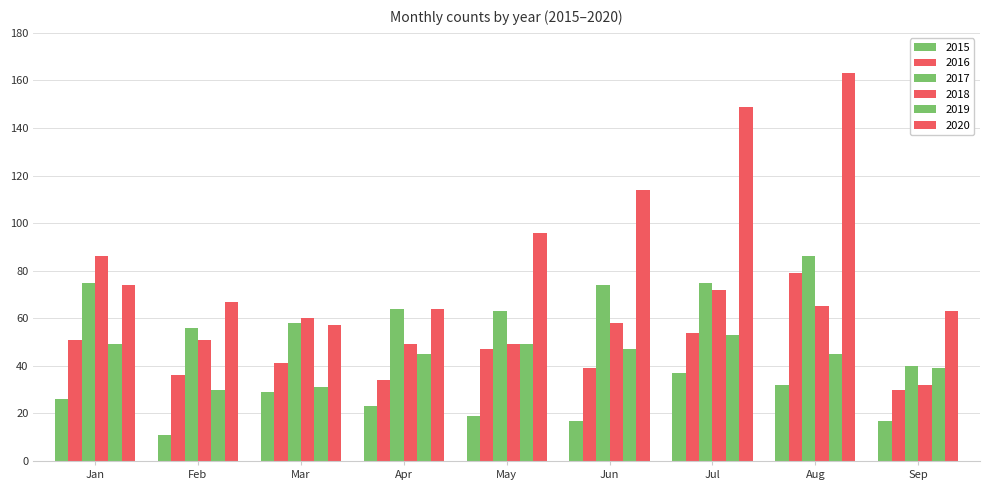

How many categories are shown in the chart?

9